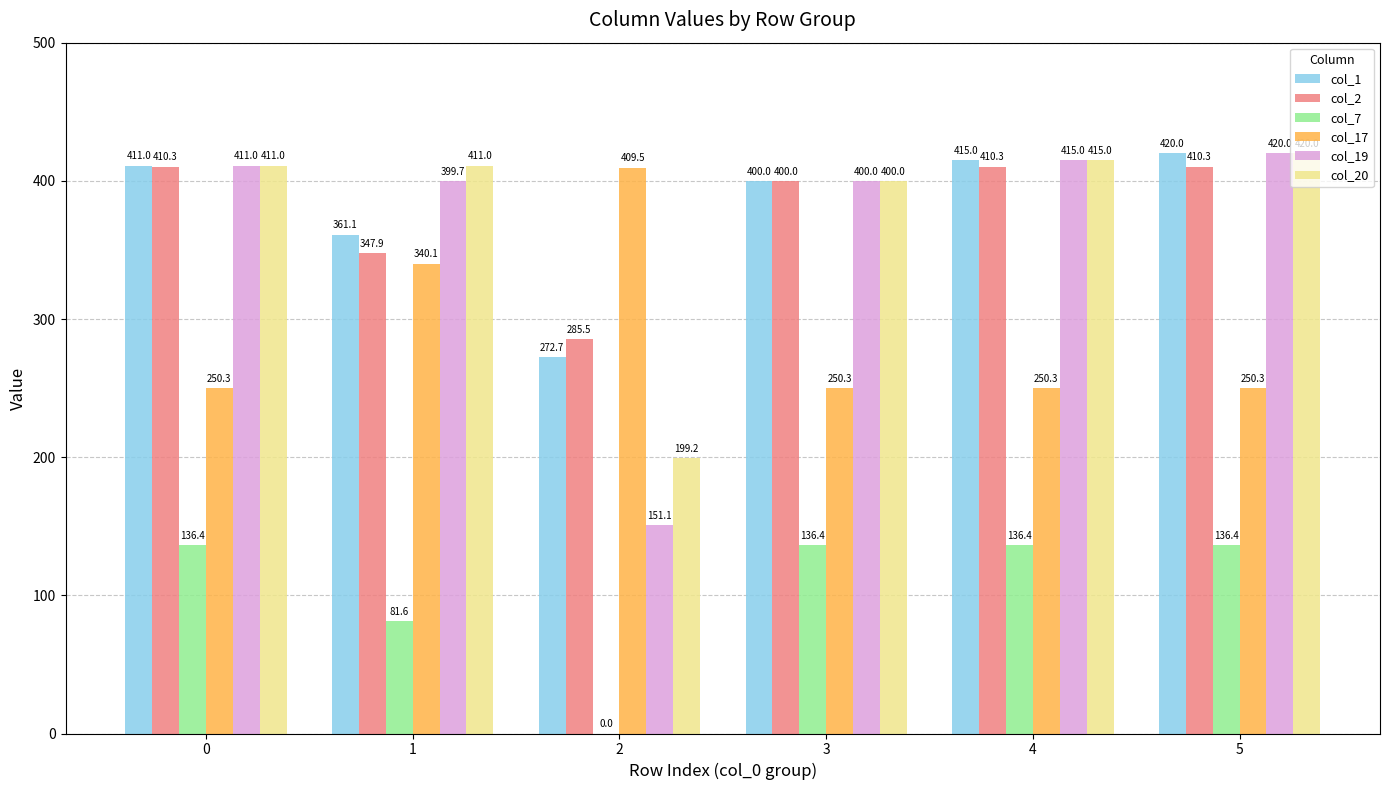

Reading left to right, list all the values displayed in this chart.

col_1: 411.0	361.1	272.7	400.0	415.0	420.0
col_2: 410.3	347.9	285.5	400.0	410.3	410.3
col_7: 136.4	81.6	0.0	136.4	136.4	136.4
col_17: 250.3	340.1	409.5	250.3	250.3	250.3
col_19: 411.0	399.7	151.1	400.0	415.0	420.0
col_20: 411.0	411.0	199.2	400.0	415.0	420.0